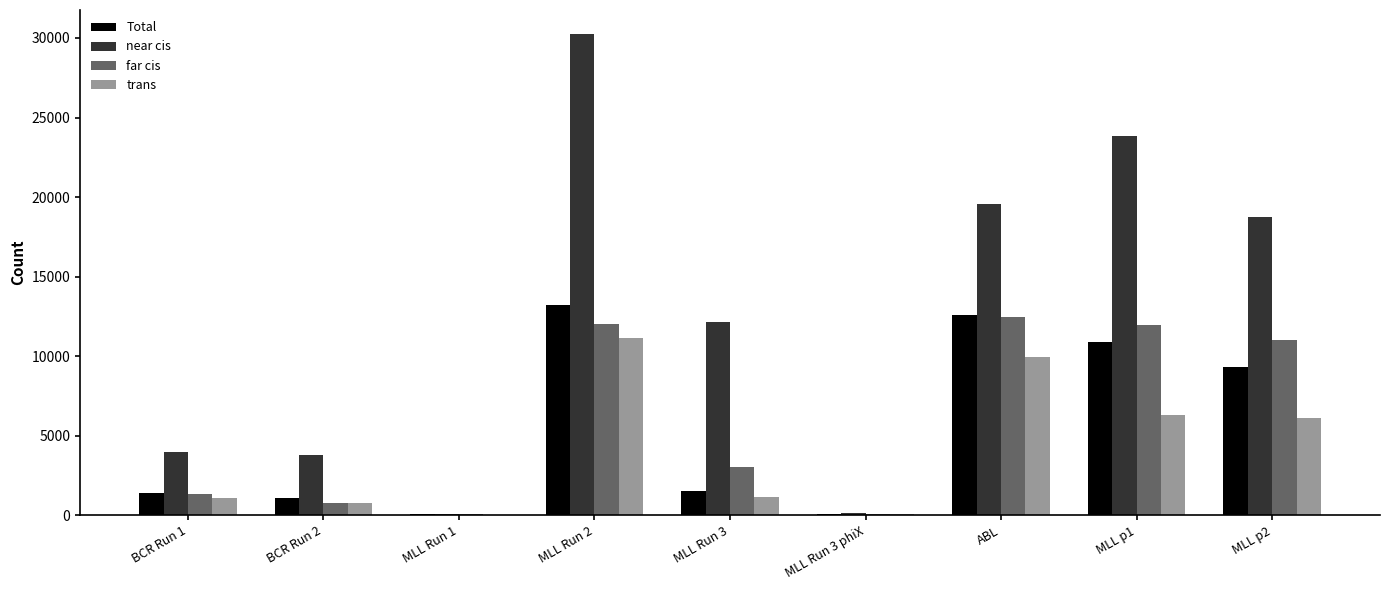

What is the sum of the far cis values at ABL and MLL p1?

24391